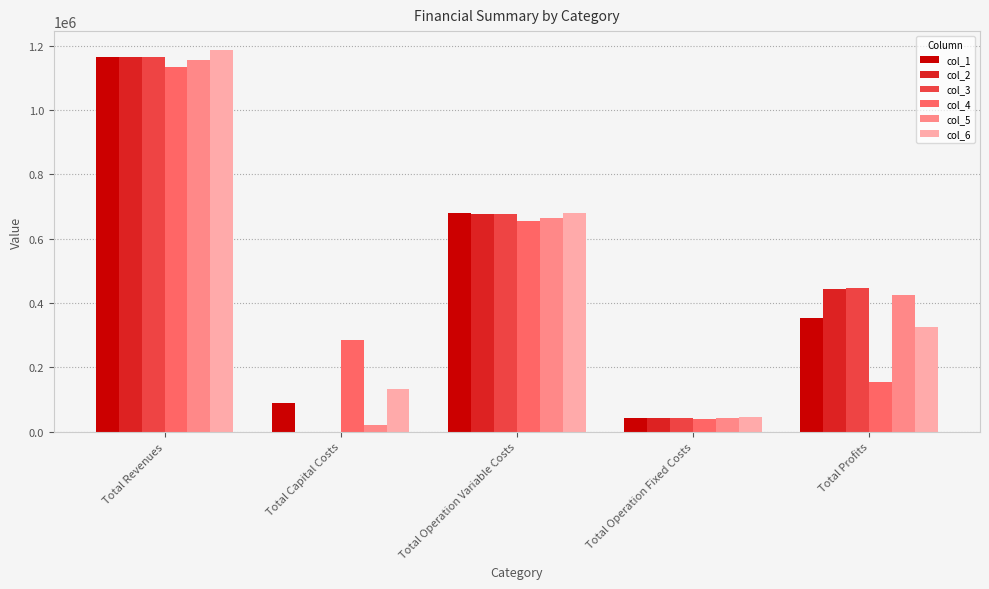

Reading right to left, what are all the values shown in this chart?

col_1: Total Profits=352739.9	Total Operation Fixed Costs=43043.3	Total Operation Variable Costs=680697.4	Total Capital Costs=89600.0	Total Revenues=1166080.6
col_2: Total Profits=444635.3	Total Operation Fixed Costs=43043.3	Total Operation Variable Costs=678402.0	Total Capital Costs=0.0	Total Revenues=1166080.6
col_3: Total Profits=446933.9	Total Operation Fixed Costs=43043.3	Total Operation Variable Costs=676103.4	Total Capital Costs=0.0	Total Revenues=1166080.6
col_4: Total Profits=155426.0	Total Operation Fixed Costs=39260.2	Total Operation Variable Costs=654989.0	Total Capital Costs=284000.0	Total Revenues=1133675.2
col_5: Total Profits=425949.4	Total Operation Fixed Costs=41614.2	Total Operation Variable Costs=665164.2	Total Capital Costs=22400.0	Total Revenues=1155127.8
col_6: Total Profits=327238.8	Total Operation Fixed Costs=46069.8	Total Operation Variable Costs=680614.0	Total Capital Costs=132000.0	Total Revenues=1185922.6